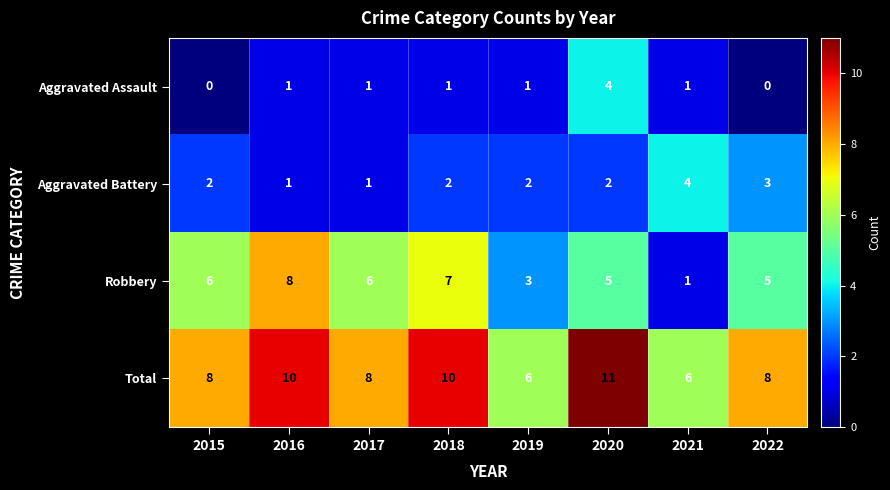

Between 2017 and 2018, which series saw the biggest shift?

Total